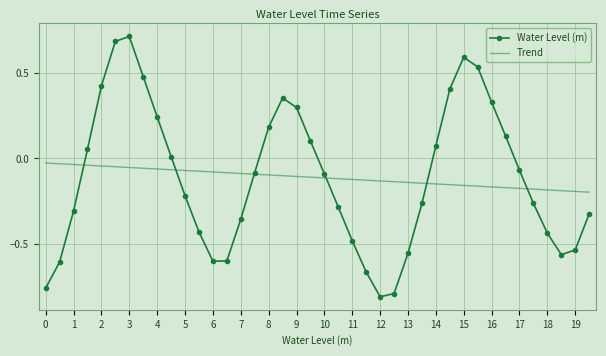

What is the maximum value shown in the chart?

0.7